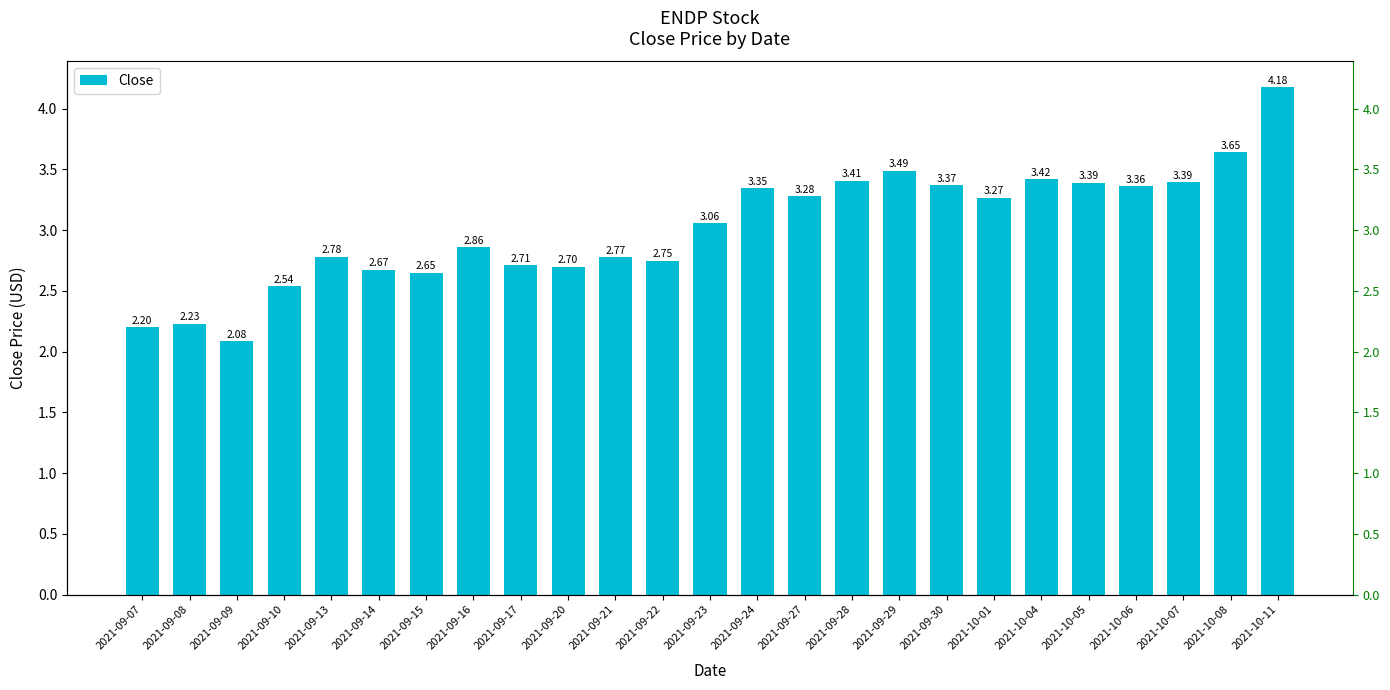

The value at 2021-09-15 is 2.6. True or false?

True